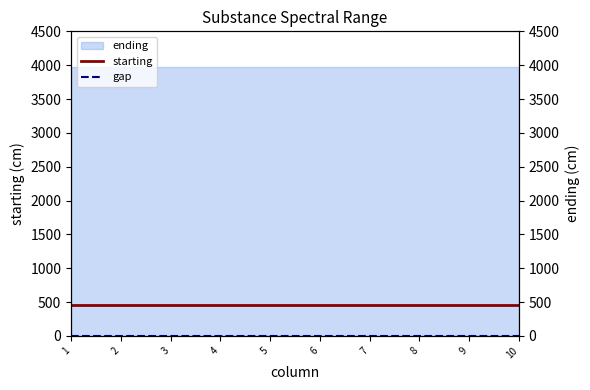

What is the maximum value for starting?

450